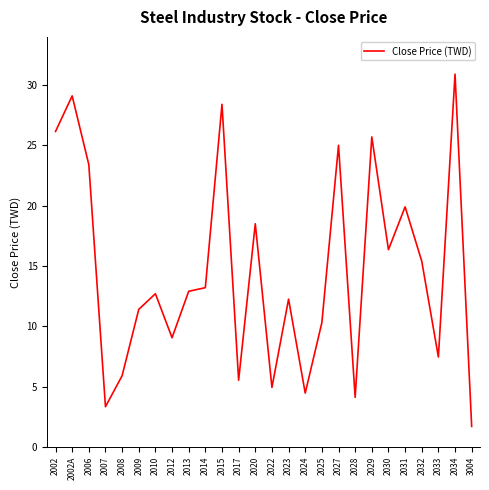

What is the sum of all values?

378.0